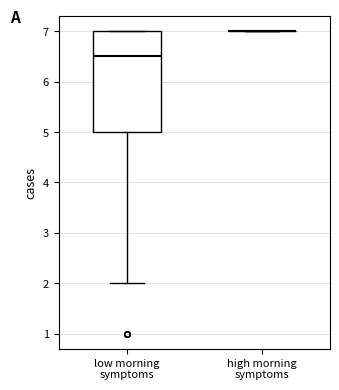

Reading left to right, read every box against the y-axis: the position of its median line, the range the box covers, and the ends of its whiskers. The values are not printed on the chart, so give them approximately, as read against the axis.

low morning symptoms: median 6.5, box 5.0 to 7.0, whiskers 2.0 to 7.0
high morning symptoms: box collapsed to a line at 7.0, whiskers 7.0 to 7.0